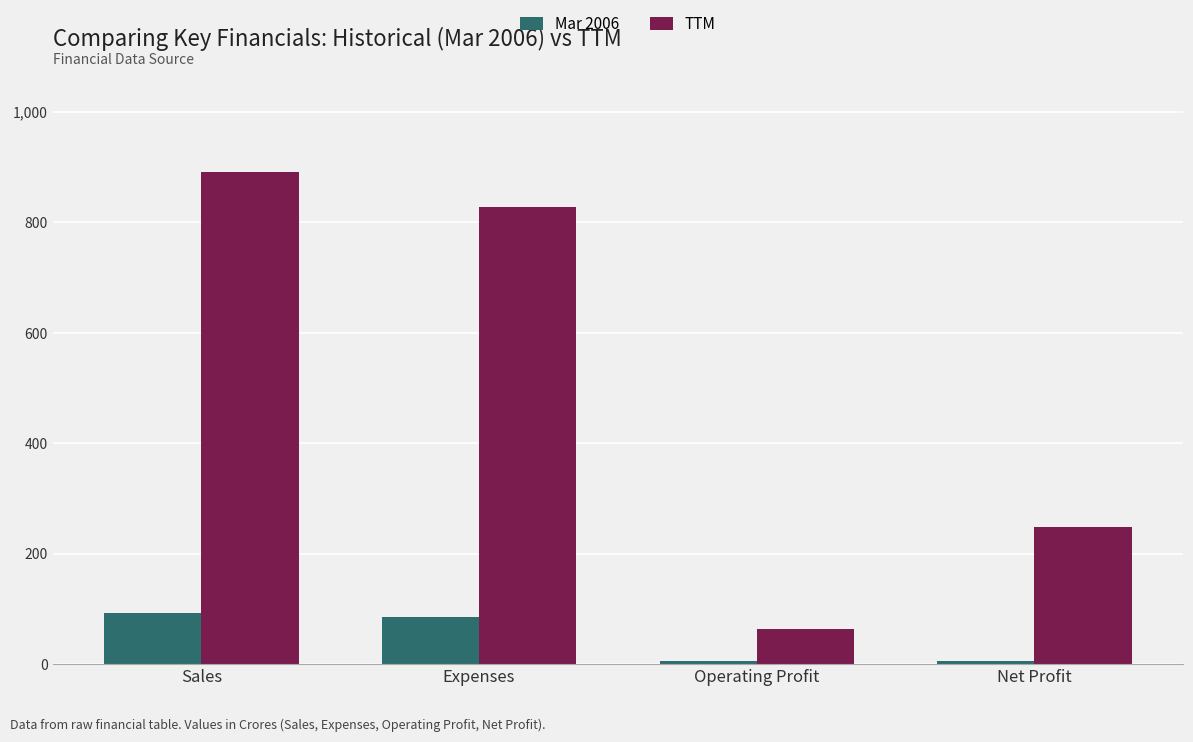

At which label does TTM reach its minimum?

Operating Profit